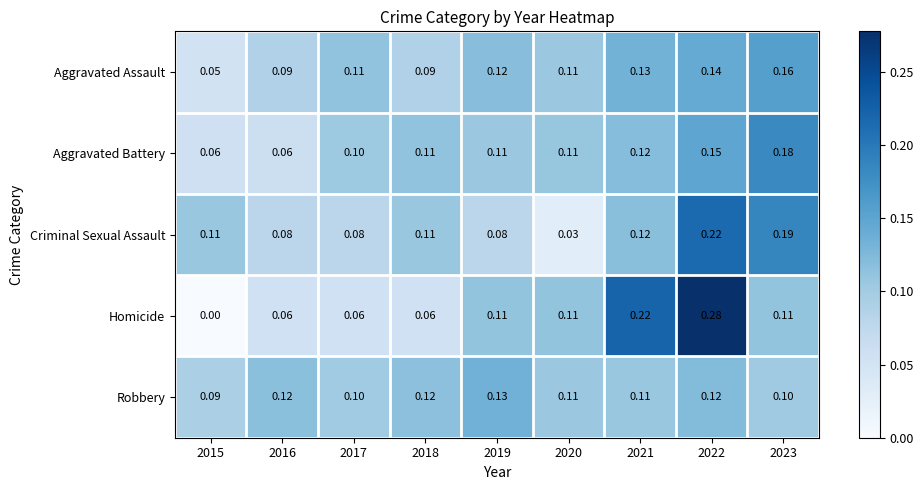

Is the value of Robbery at 2021 greater than the value of Homicide at 2016?

Yes